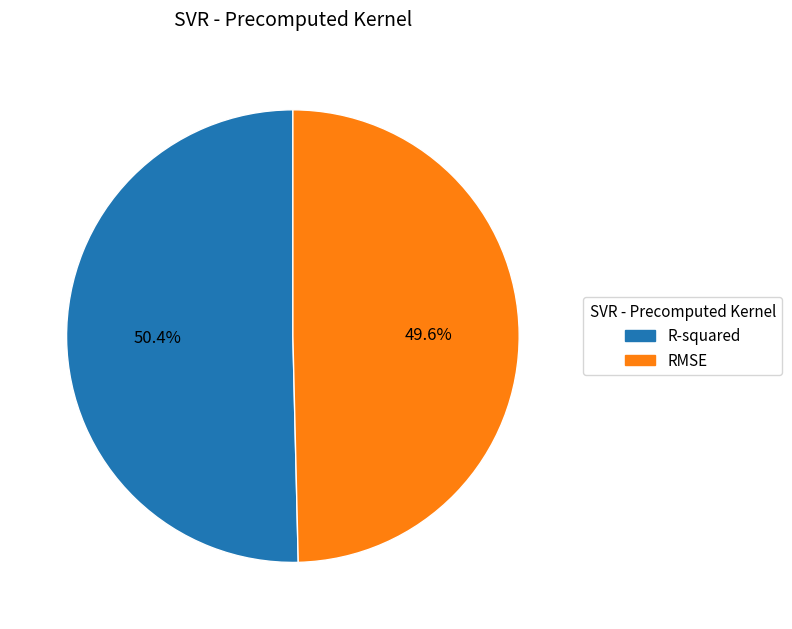

To the nearest percent, what is the difference between the RMSE and R-squared slice percentages?

1%